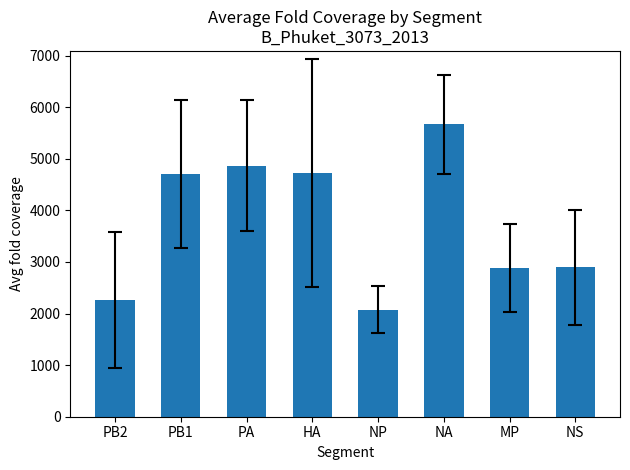

The value at NS is 2897.6. True or false?

True